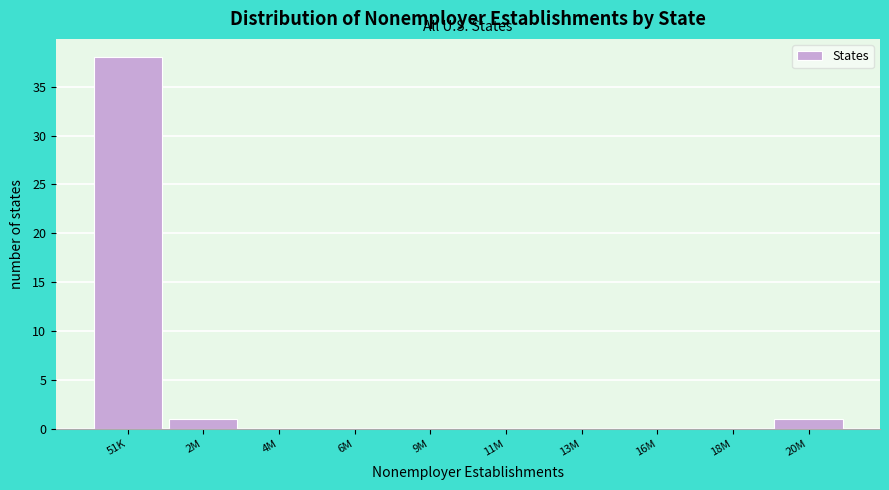

Reading left to right, transcribe all the data shown in this chart.

51K=38	2M=1	4M=0	6M=0	9M=0	11M=0	13M=0	16M=0	18M=0	20M=1